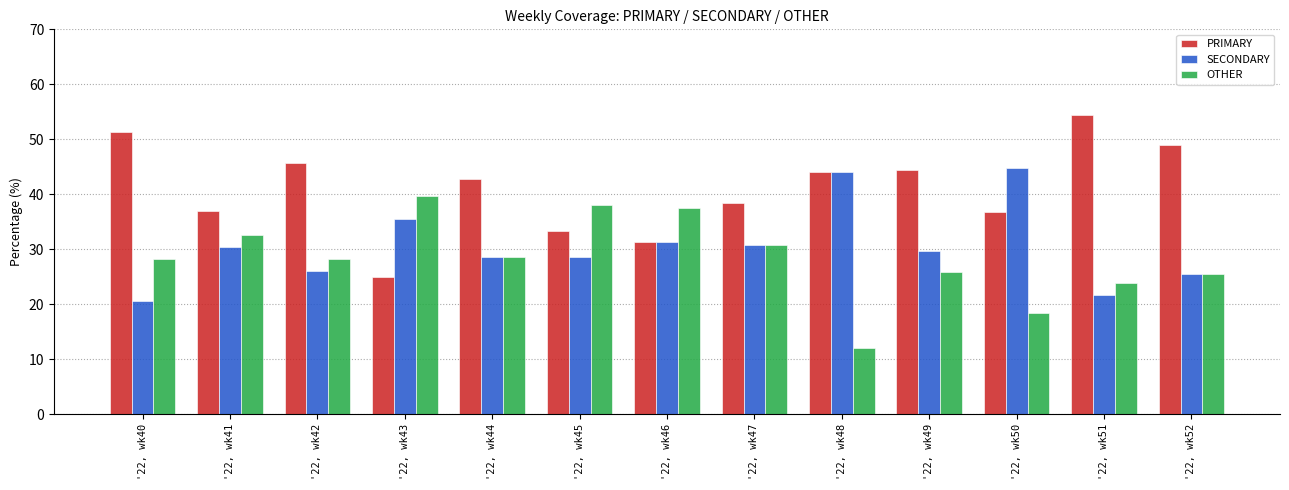

Which category has the lowest value across all series?

'22, wk48